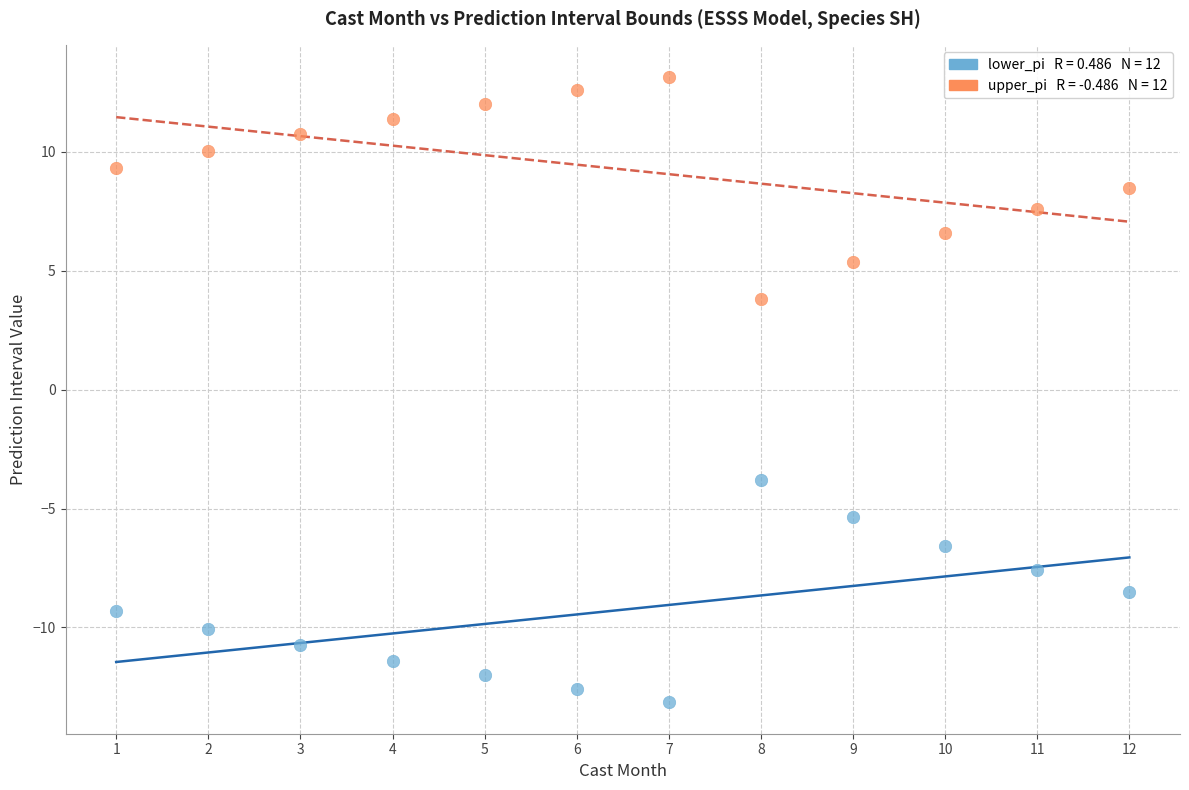

Across all data points, what is the range of Y values (max minus min)?

26.3